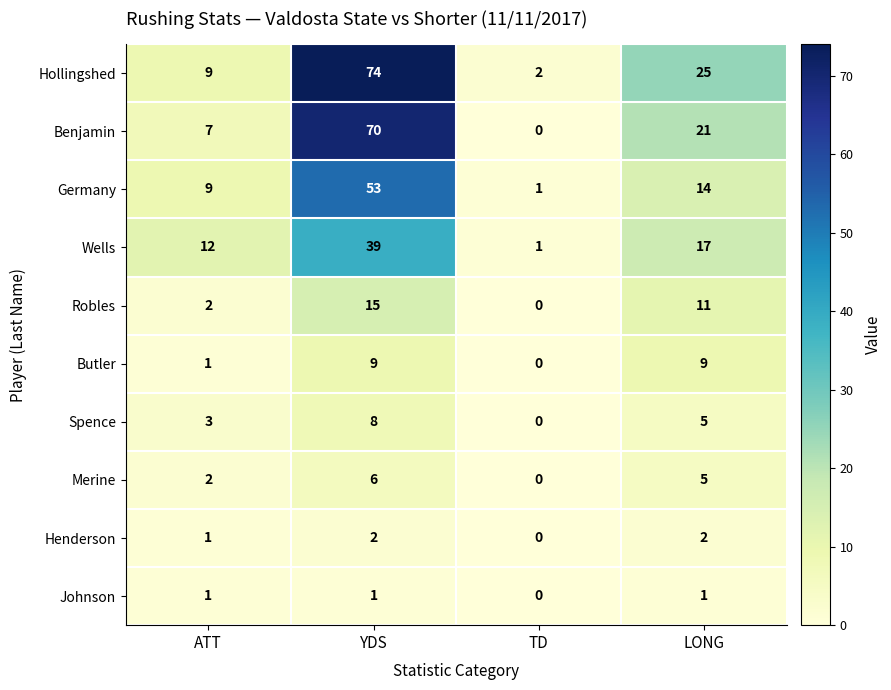

The Spence series shows 8 at YDS. True or false?

True